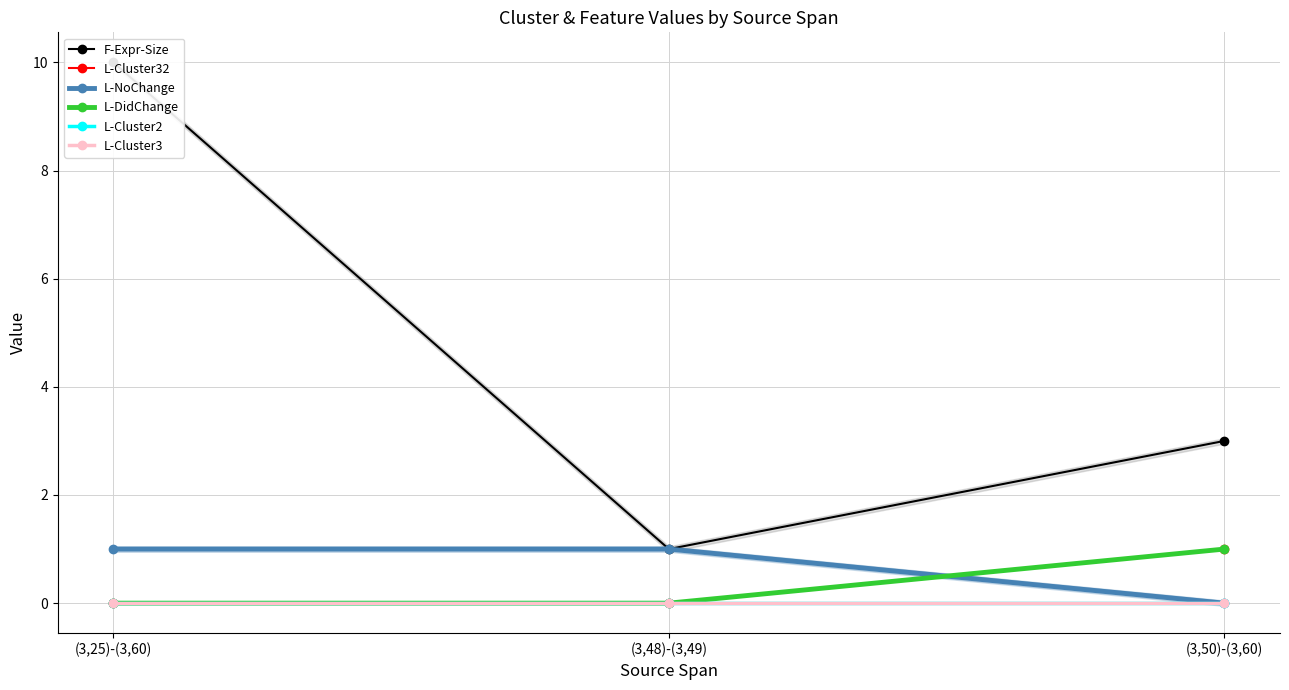

What is the label of the 3rd point from the right?

(3,25)-(3,60)